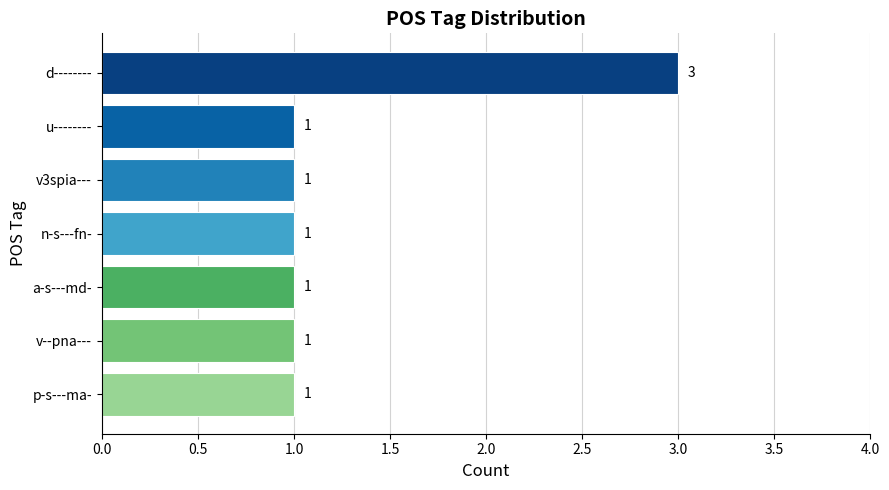

Reading top to bottom, extract all data points from this chart.

3	1	1	1	1	1	1